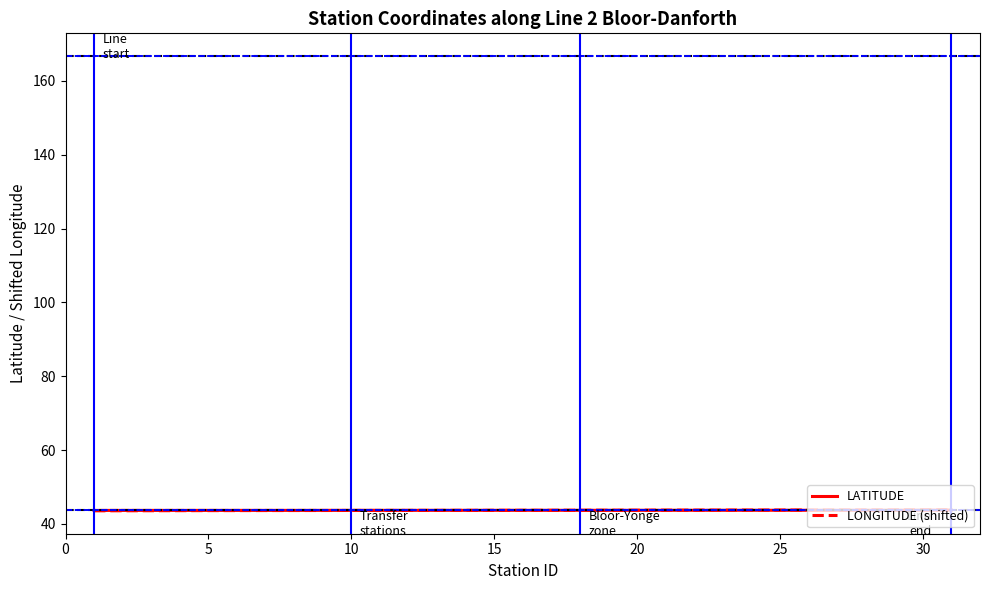

The LONGITUDE (shifted) series shows 30.4 at 0. True or false?

False